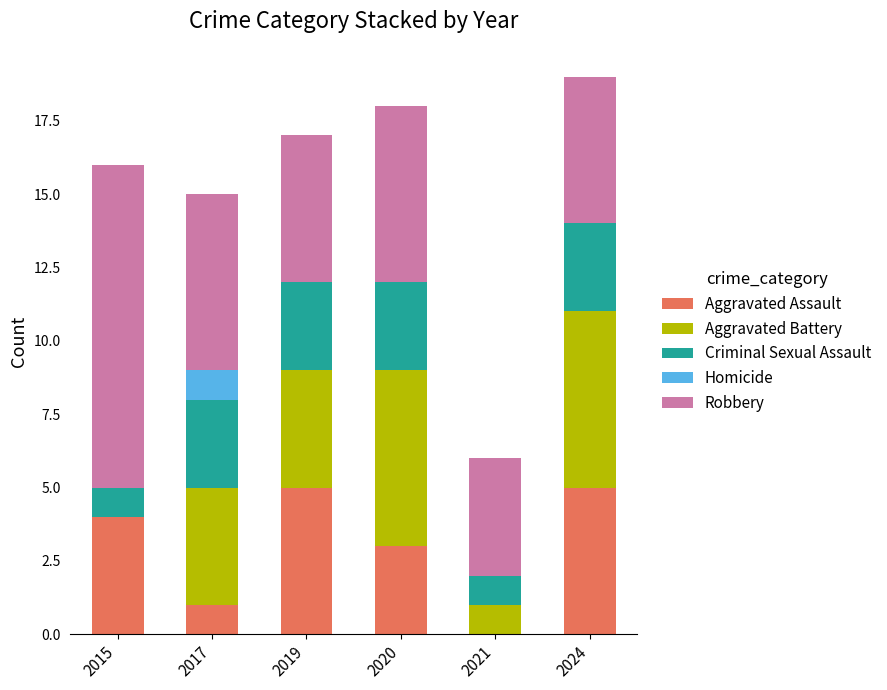

The value of Aggravated Assault at 2017 is 1. True or false?

True